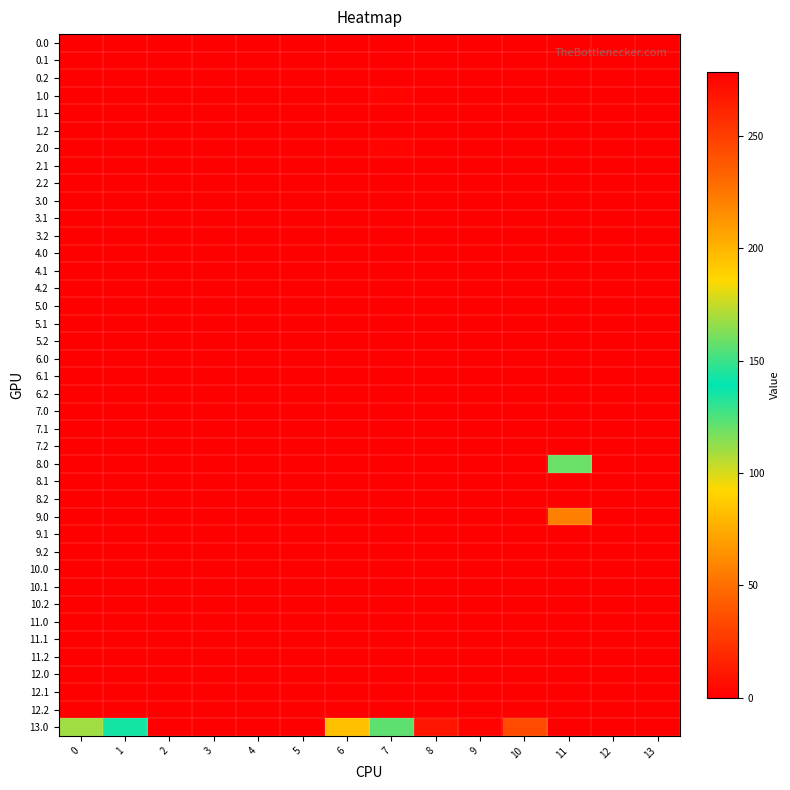

At which category is the sum across all series the highest?

12